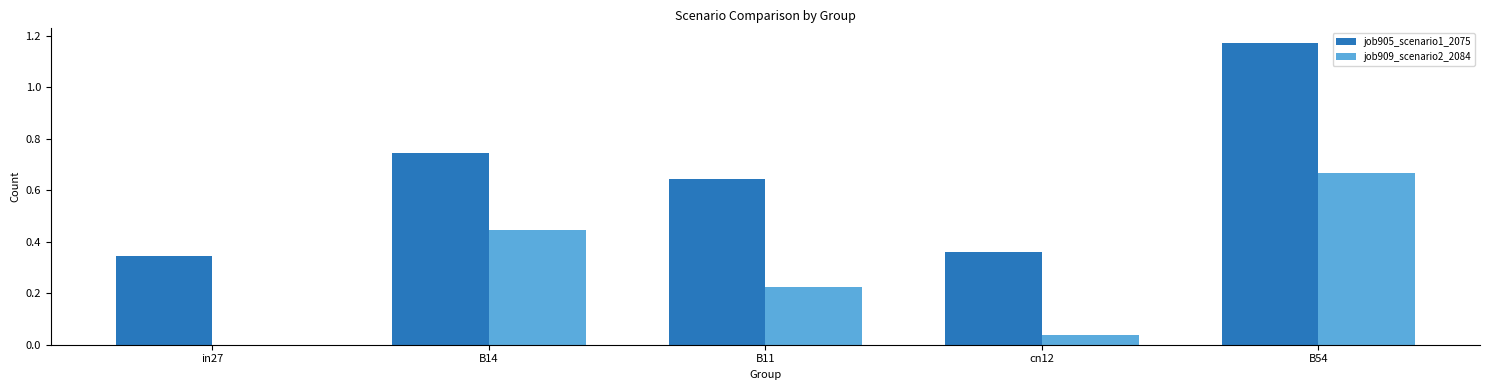

Which label corresponds to the largest value in the chart?

B54